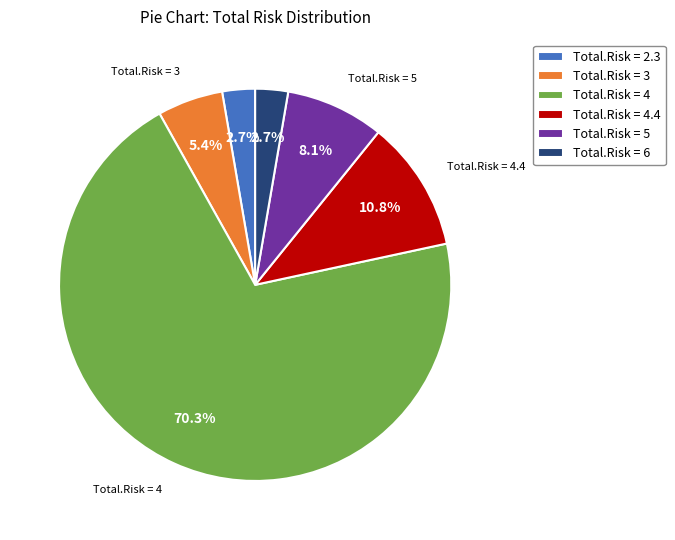

Is it true that Total.Risk = 6 is 16% of the pie?

False